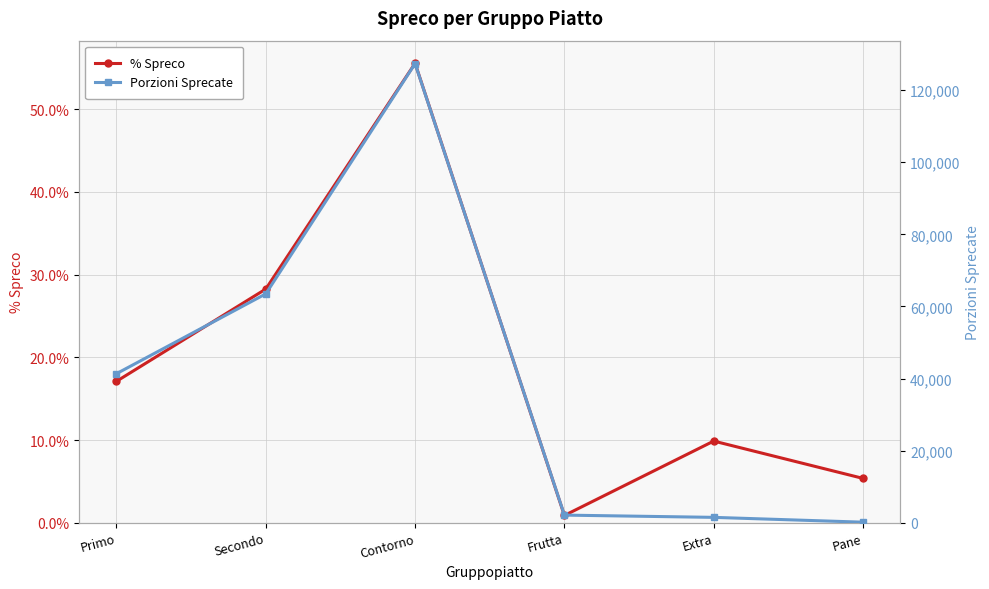

How many data points in % Spreco are less than 17?

3